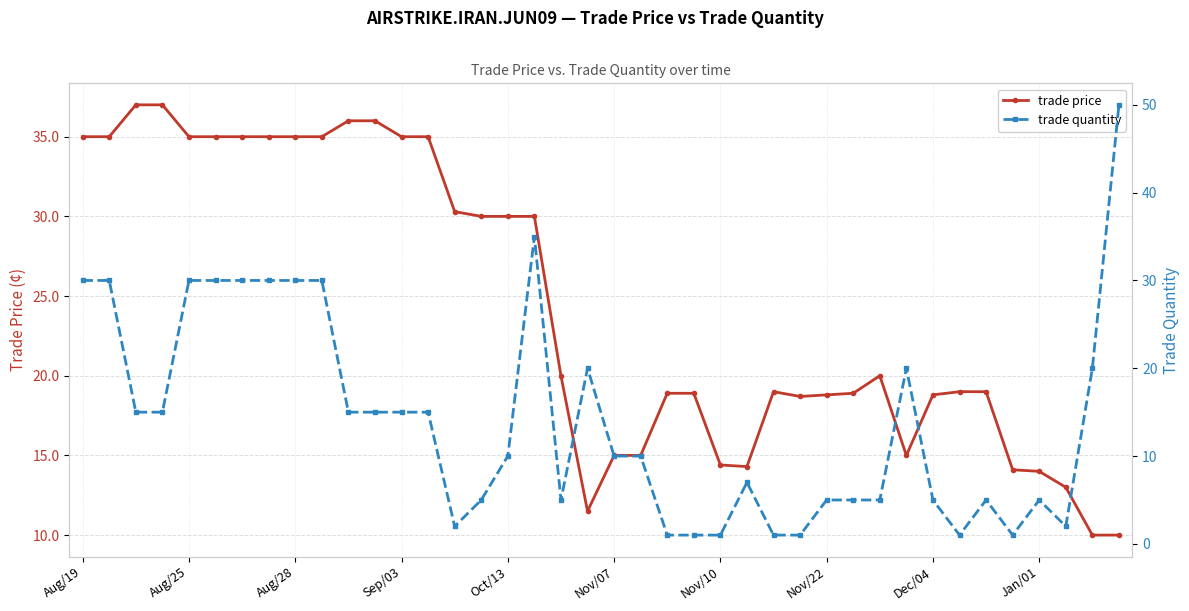

What are all the series names shown in the legend?

trade price, trade quantity